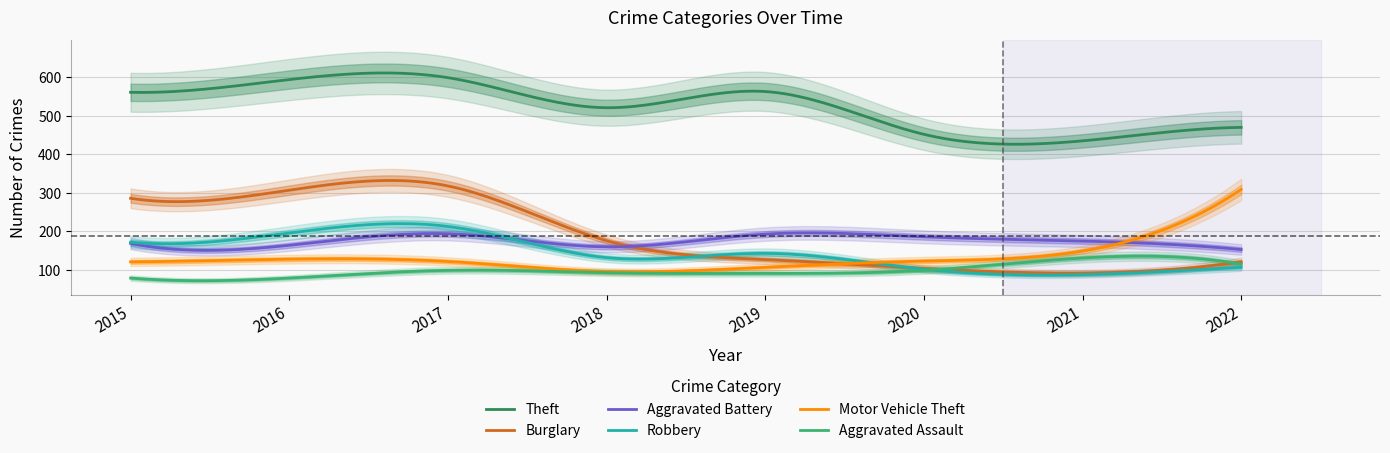

Does the chart display data point markers on the line(s)?

No